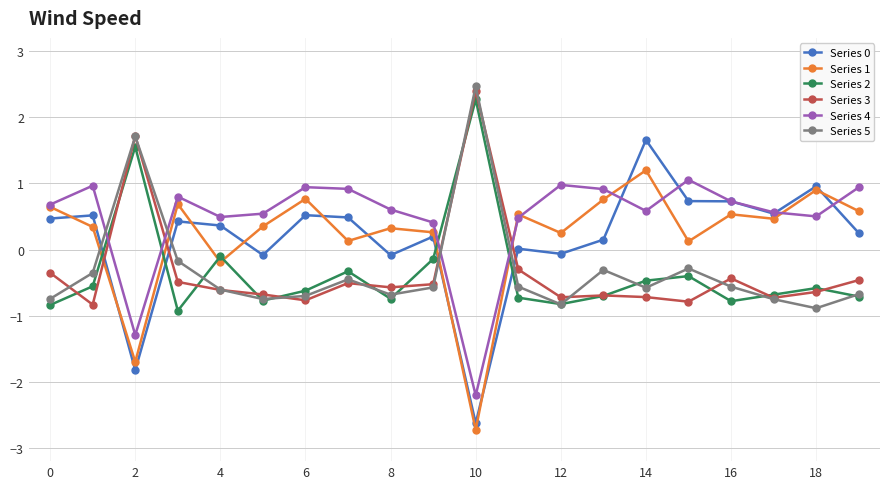

True or false: Series 2 and Series 0 intersect in this chart.

True